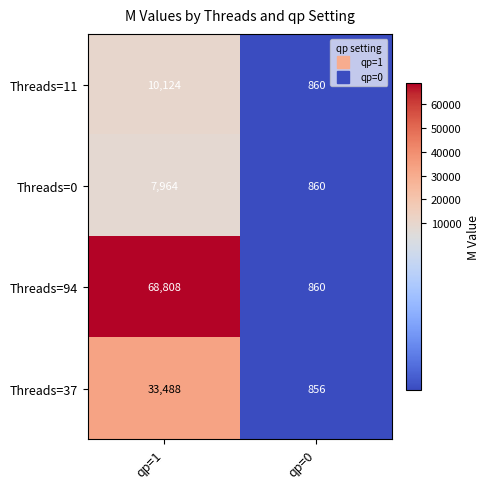

Rank the series at qp=1 from highest to lowest value.

Threads=94, Threads=37, Threads=11, Threads=0